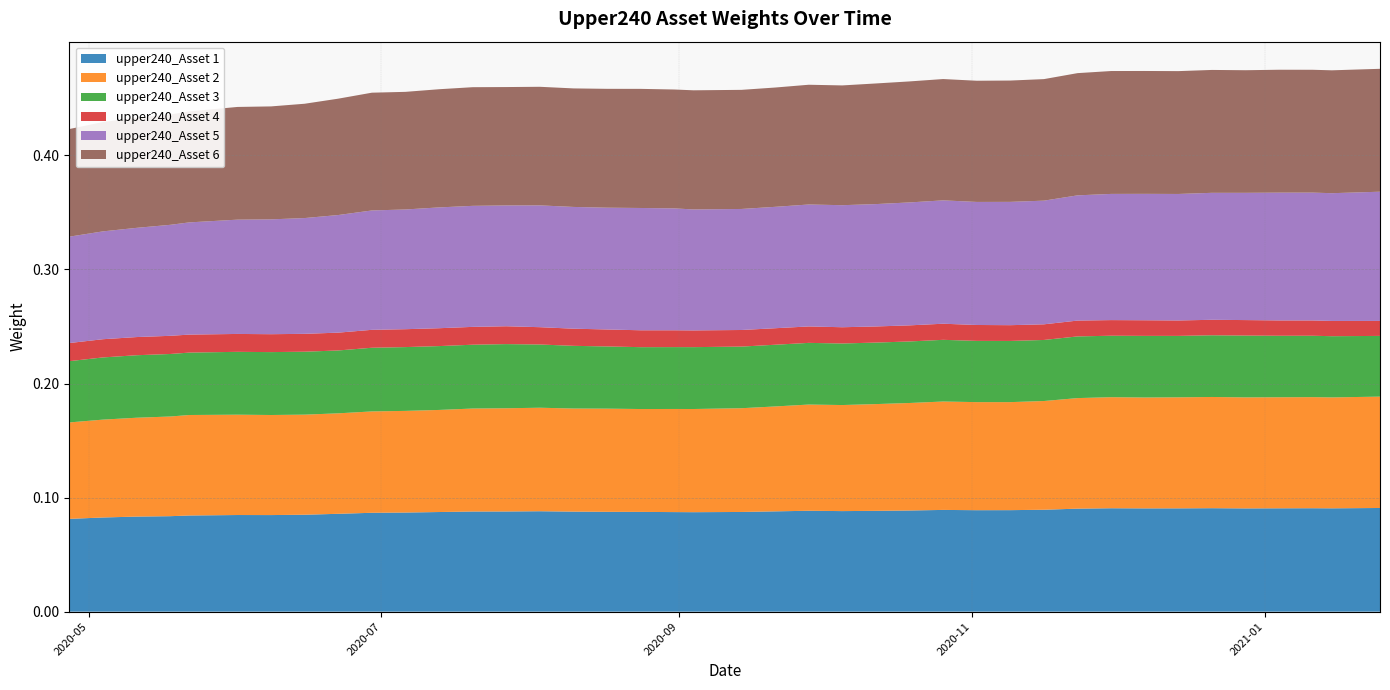

Reading right to left, list all the values displayed in this chart.

upper240_Asset 1: 0.1	0.1	0.1	0.1	0.1	0.1	0.1	0.1	0.1	0.1	0.1	0.1	0.1	0.1	0.1	0.1	0.1	0.1	0.1	0.1	0.1	0.1	0.1	0.1	0.1	0.1	0.1	0.1	0.1	0.1	0.1	0.1	0.1	0.1	0.1	0.1	0.1	0.1	0.1	0.1
upper240_Asset 2: 0.1	0.1	0.1	0.1	0.1	0.1	0.1	0.1	0.1	0.1	0.1	0.1	0.1	0.1	0.1	0.1	0.1	0.1	0.1	0.1	0.1	0.1	0.1	0.1	0.1	0.1	0.1	0.1	0.1	0.1	0.1	0.1	0.1	0.1	0.1	0.1	0.1	0.1	0.1	0.1
upper240_Asset 3: 0.1	0.1	0.1	0.1	0.1	0.1	0.1	0.1	0.1	0.1	0.1	0.1	0.1	0.1	0.1	0.1	0.1	0.1	0.1	0.1	0.1	0.1	0.1	0.1	0.1	0.1	0.1	0.1	0.1	0.1	0.1	0.1	0.1	0.1	0.1	0.1	0.1	0.1	0.1	0.1
upper240_Asset 4: 0.0	0.0	0.0	0.0	0.0	0.0	0.0	0.0	0.0	0.0	0.0	0.0	0.0	0.0	0.0	0.0	0.0	0.0	0.0	0.0	0.0	0.0	0.0	0.0	0.0	0.0	0.0	0.0	0.0	0.0	0.0	0.0	0.0	0.0	0.0	0.0	0.0	0.0	0.0	0.0
upper240_Asset 5: 0.1	0.1	0.1	0.1	0.1	0.1	0.1	0.1	0.1	0.1	0.1	0.1	0.1	0.1	0.1	0.1	0.1	0.1	0.1	0.1	0.1	0.1	0.1	0.1	0.1	0.1	0.1	0.1	0.1	0.1	0.1	0.1	0.1	0.1	0.1	0.1	0.1	0.1	0.1	0.1
upper240_Asset 6: 0.1	0.1	0.1	0.1	0.1	0.1	0.1	0.1	0.1	0.1	0.1	0.1	0.1	0.1	0.1	0.1	0.1	0.1	0.1	0.1	0.1	0.1	0.1	0.1	0.1	0.1	0.1	0.1	0.1	0.1	0.1	0.1	0.1	0.1	0.1	0.1	0.1	0.1	0.1	0.1